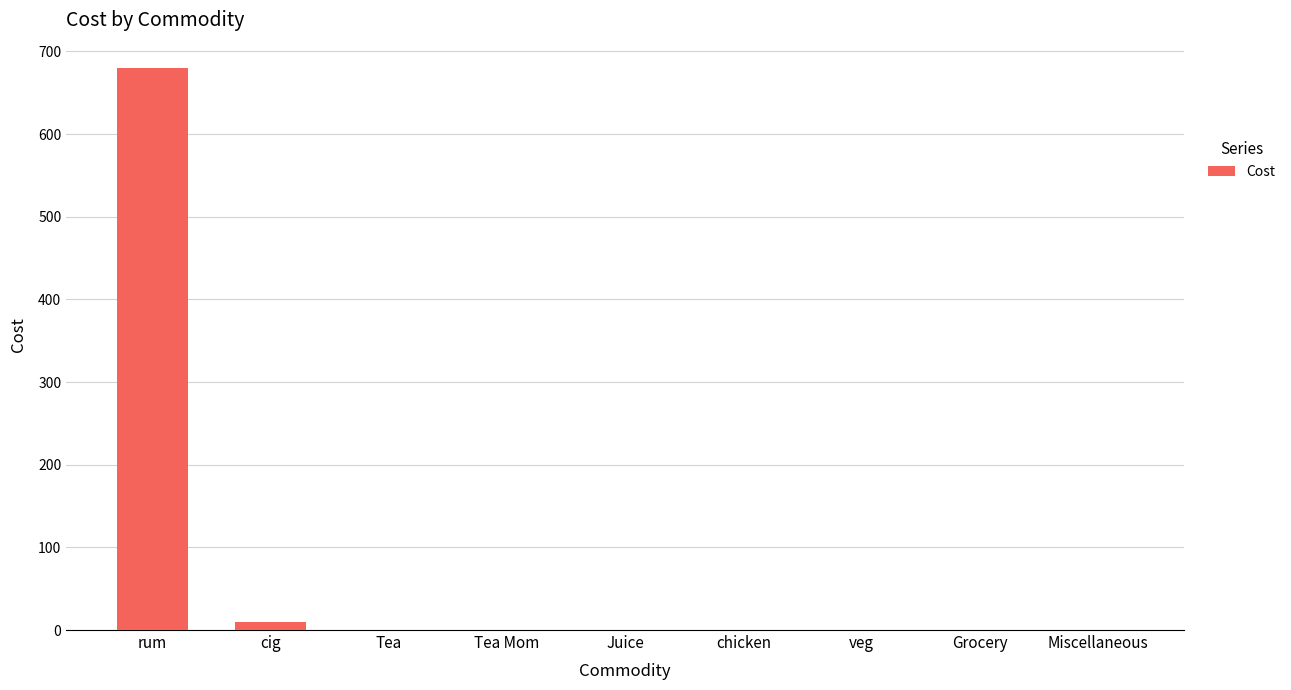

Are the bars horizontal?

No